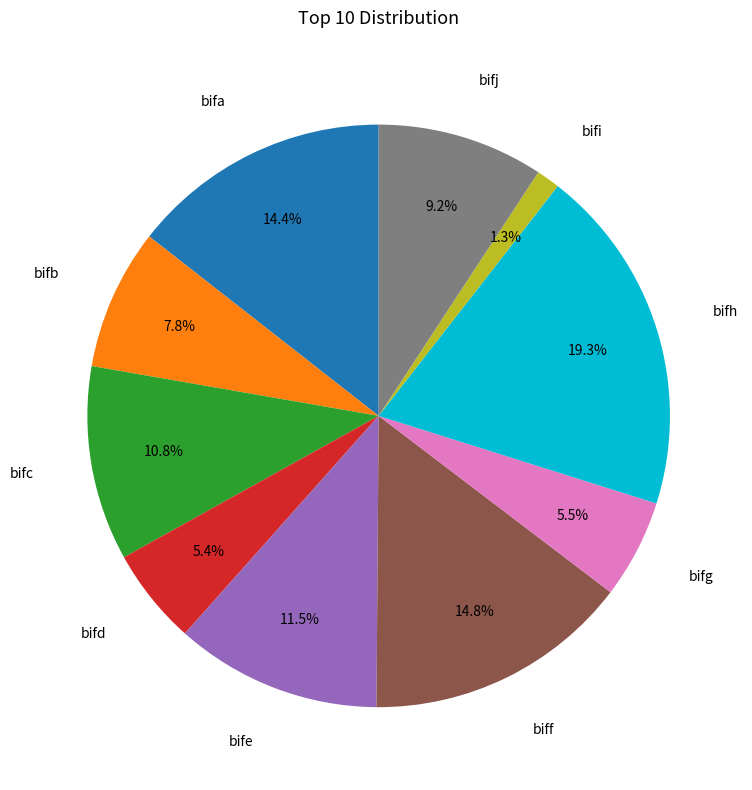

Is there any slice that represents more than half of the pie?

No